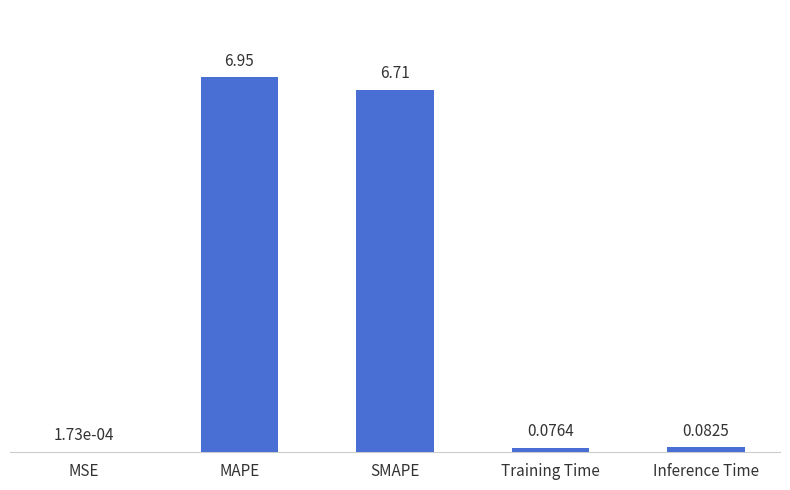

At which category does the chart reach its peak across all series?

MAPE